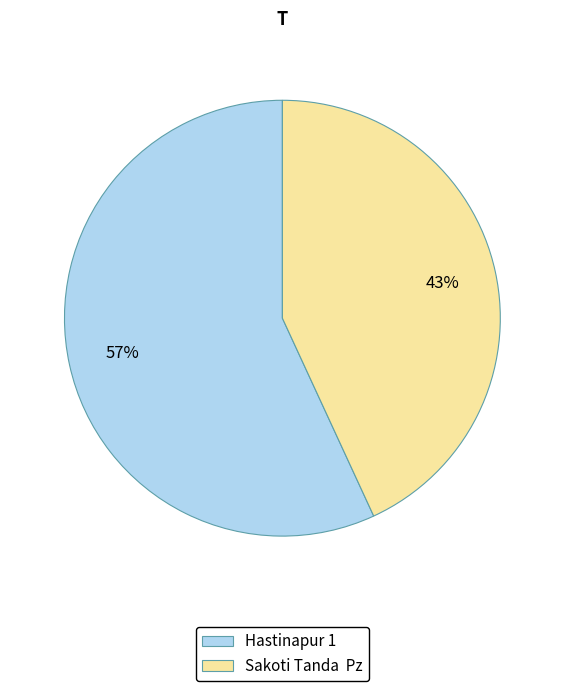

Which slice is the largest?

Hastinapur 1